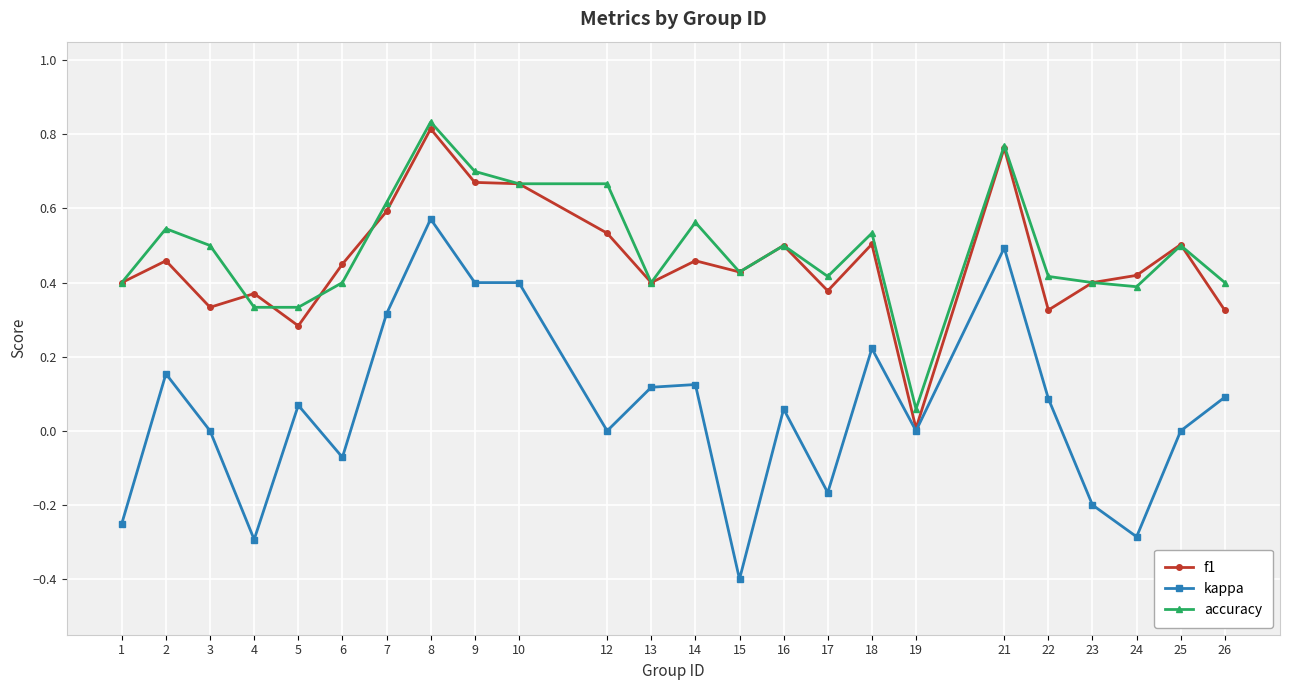

Which label corresponds to the largest value in the chart?

8